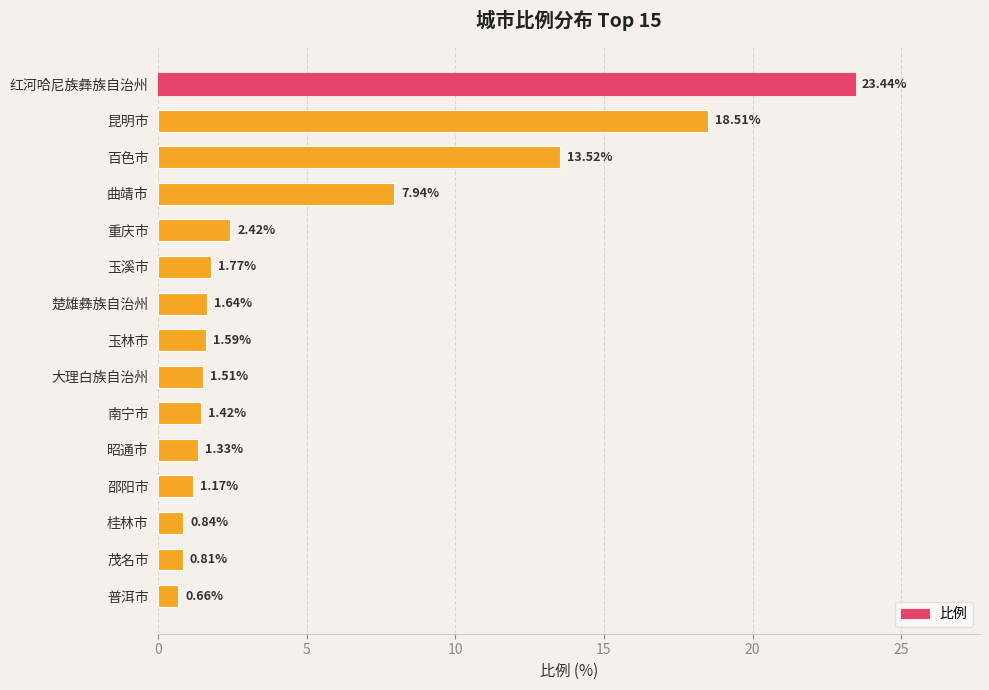

Rank the categories by value from lowest to highest.

普洱市, 茂名市, 桂林市, 邵阳市, 昭通市, 南宁市, 大理白族自治州, 玉林市, 楚雄彝族自治州, 玉溪市, 重庆市, 曲靖市, 百色市, 昆明市, 红河哈尼族彝族自治州